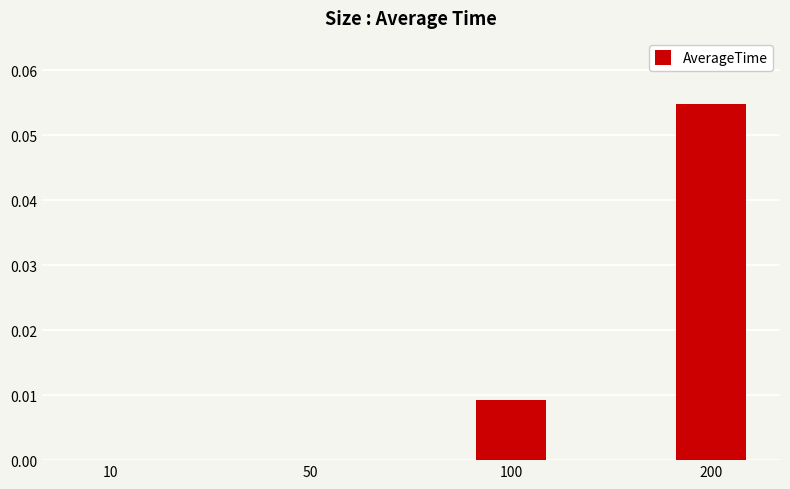

Which label corresponds to the largest value in the chart?

200